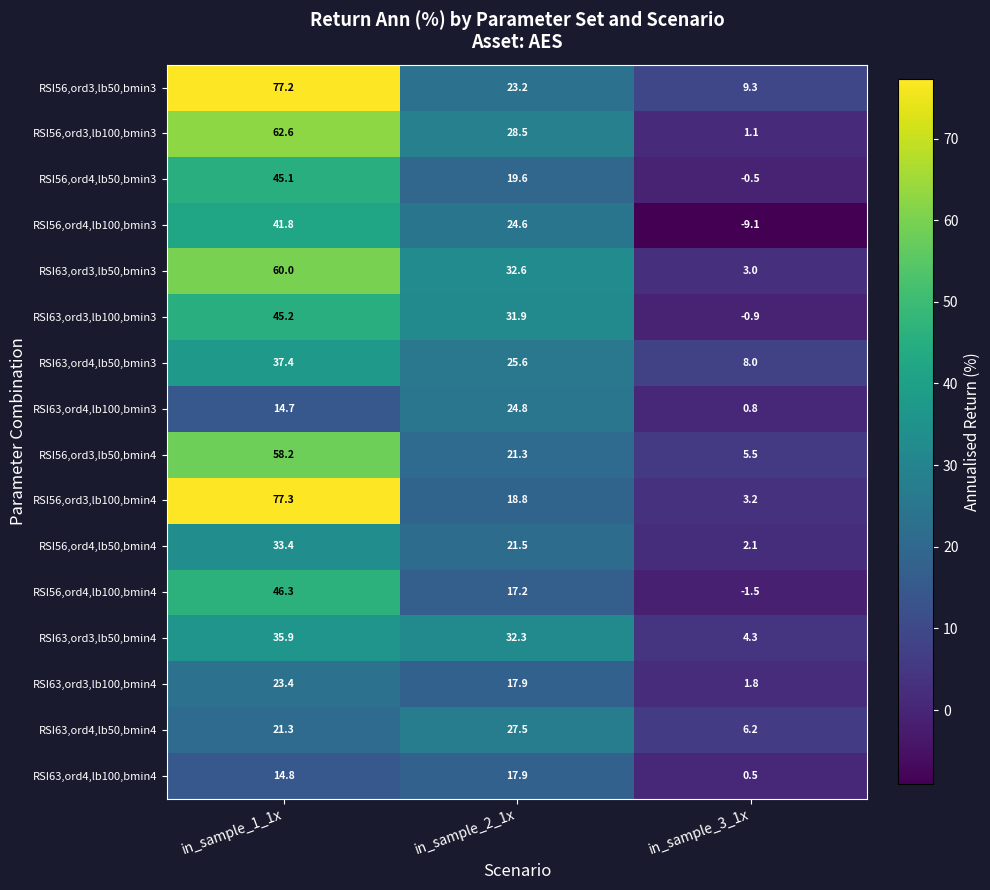

What is the difference between the RSI63,ord4,lb100,bmin4 values at in_sample_3_1x and in_sample_2_1x?

17.4